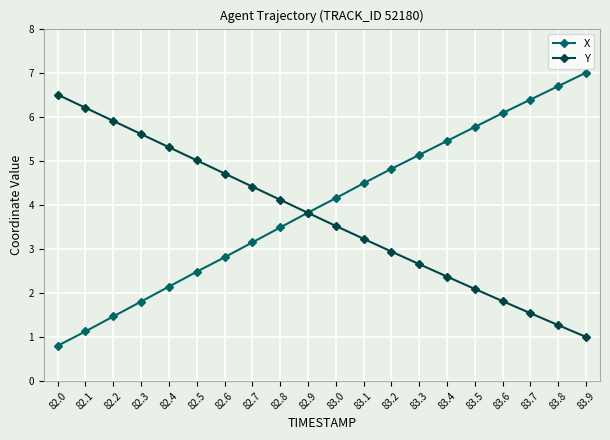

What is the value of the X point at the 1st from the left?

0.8